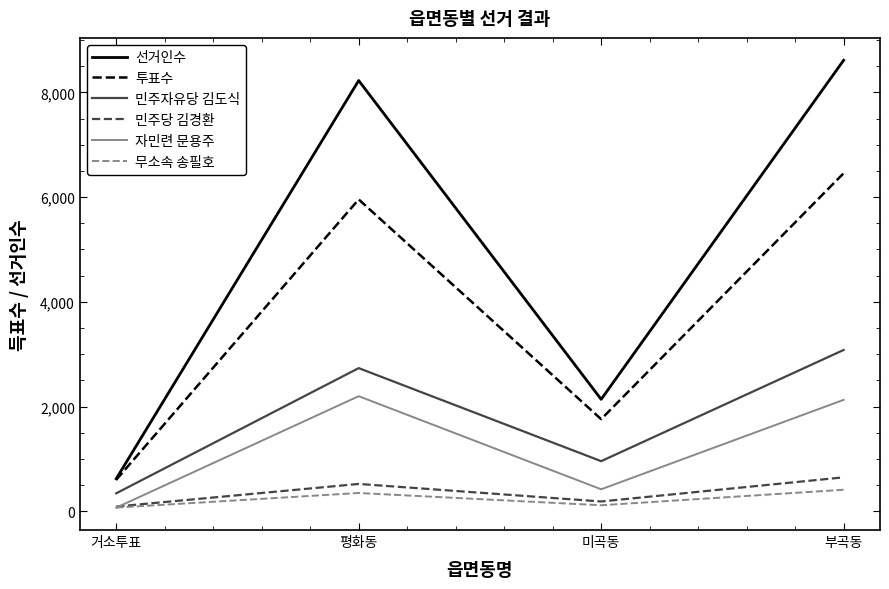

Reading left to right, what are all the values shown in this chart?

선거인수: 거소투표=620	평화동=8226	미곡동=2137	부곡동=8613
투표수: 거소투표=600	평화동=5955	미곡동=1758	부곡동=6455
민주자유당 김도식: 거소투표=342	평화동=2733	미곡동=956	부곡동=3080
민주당 김경환: 거소투표=89	평화동=521	미곡동=186	부곡동=647
자민련 문용주: 거소투표=68	평화동=2197	미곡동=419	부곡동=2127
무소속 송필호: 거소투표=69	평화동=348	미곡동=114	부곡동=410